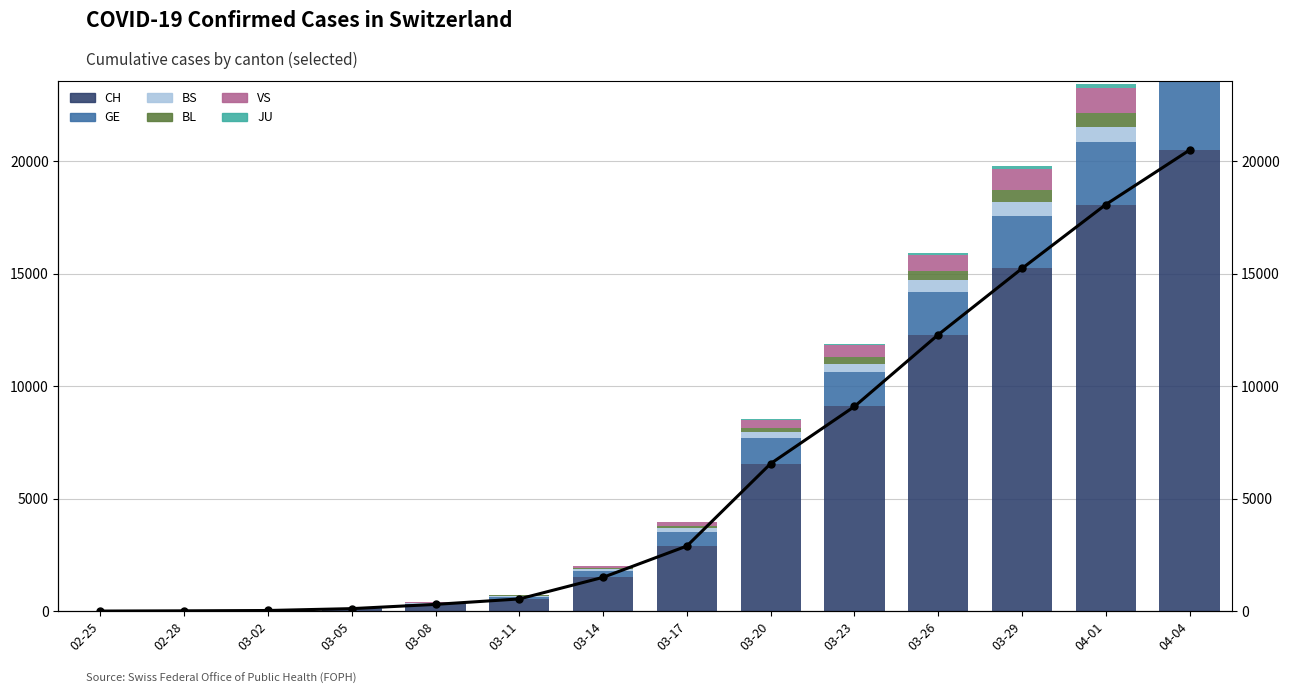

The VS series shows 5 at 03-05. True or false?

True